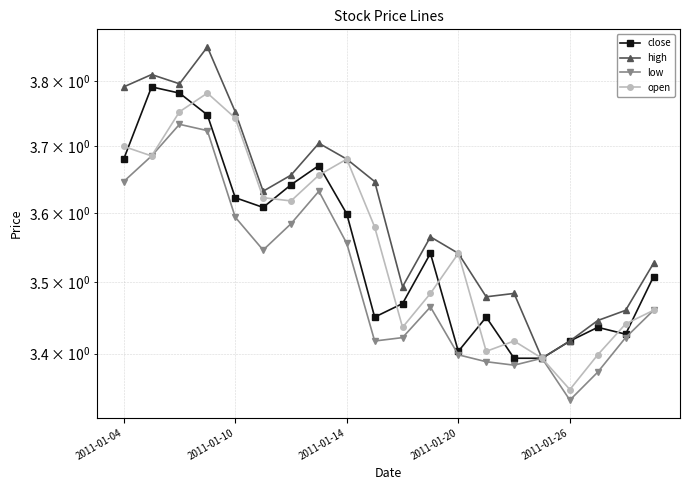

Which series changed the most between 2011-01-20 and 10?

high